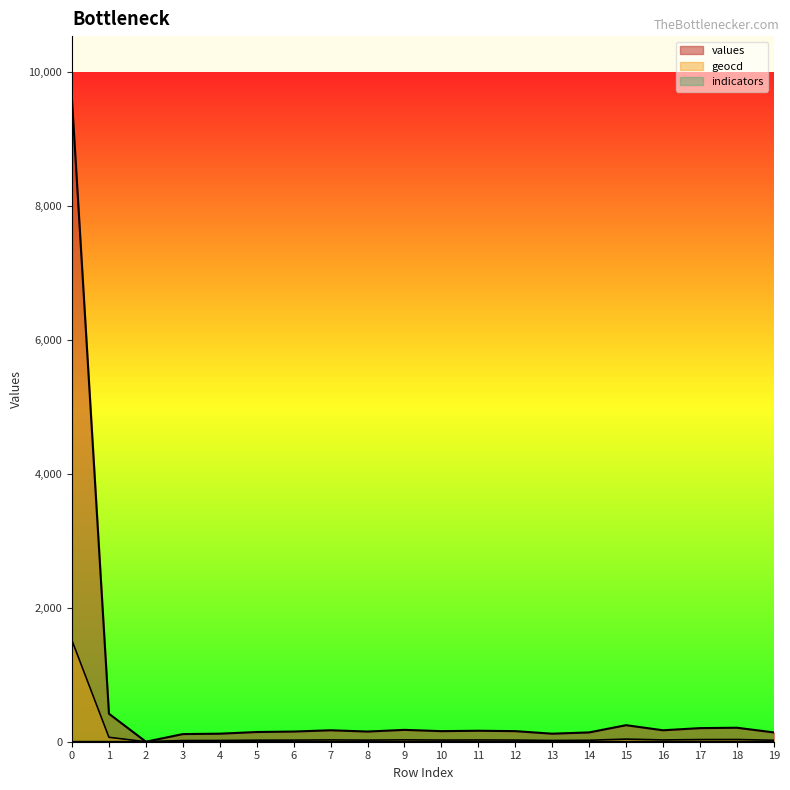

True or false: geocd and values intersect in this chart.

False